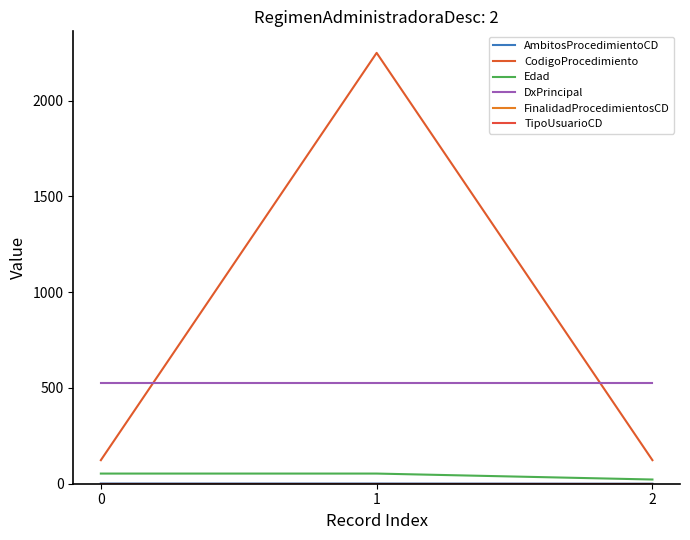

How many lines are shown in the chart?

6